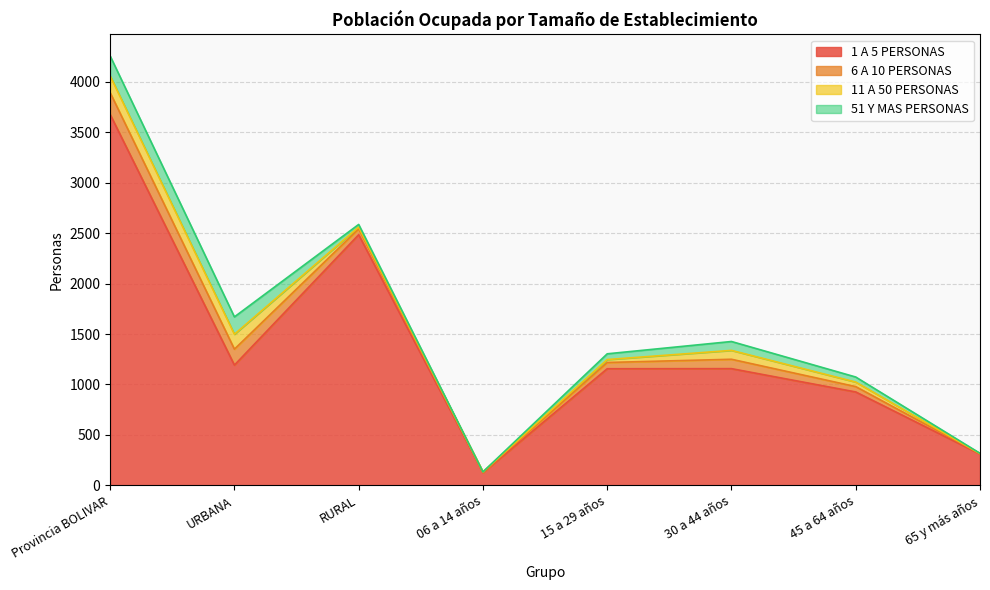

What position from the left is 15 a 29 años?

5